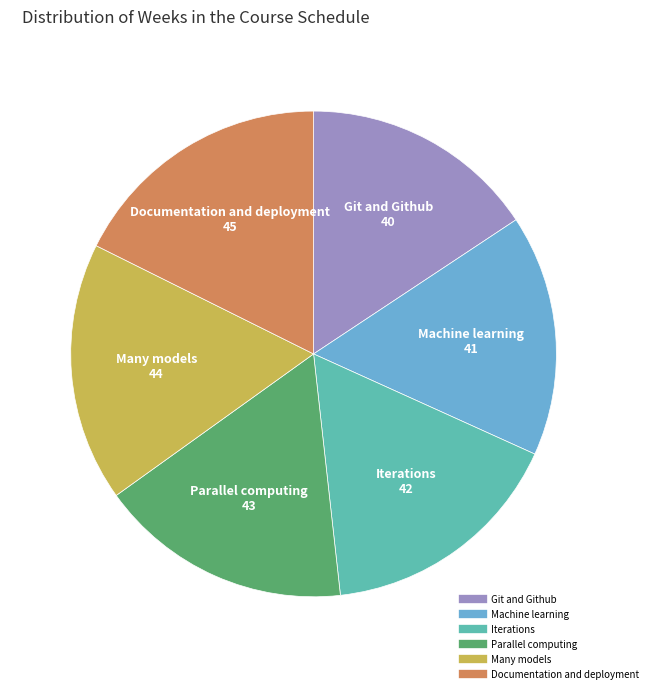

Between Parallel computing and Git and Github, which is larger?

Parallel computing